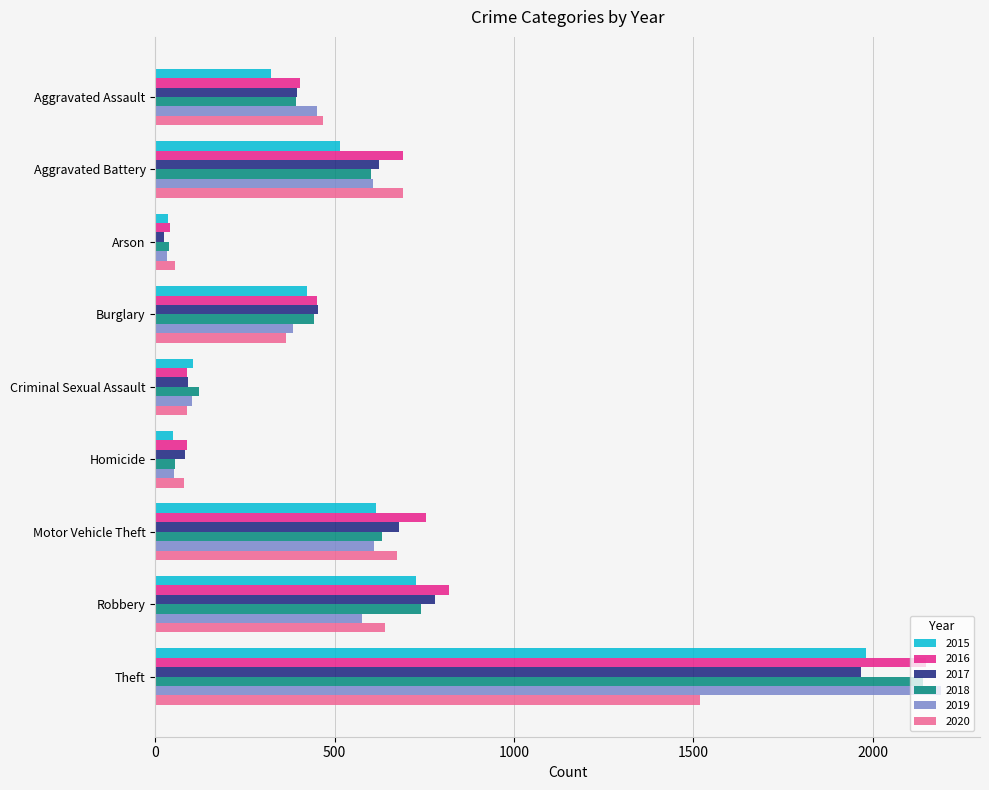

What is the maximum value for 2017?

1968